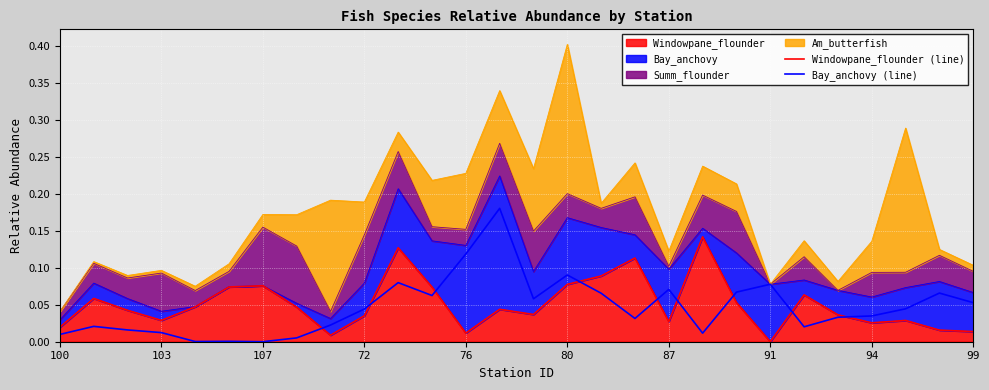

True or false: Windowpane_flounder (line) has more than 2 interior local peaks.

True